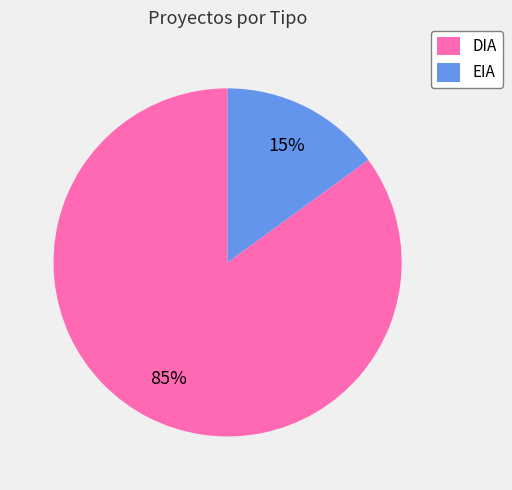

How many segments does this pie chart have?

2